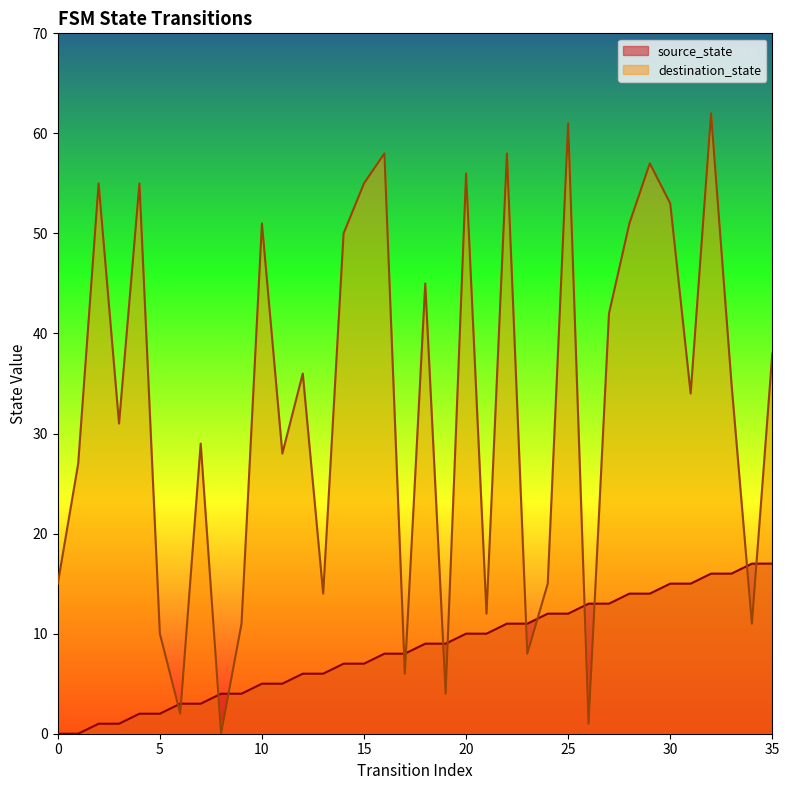

The destination_state series shows 3 at 6. True or false?

False